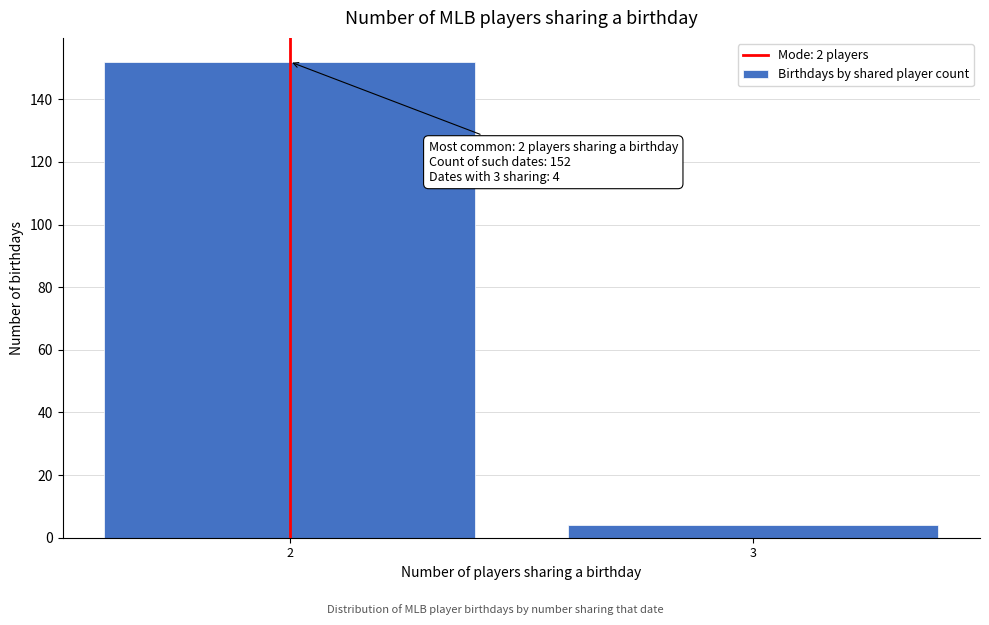

Reading right to left, list all the values displayed in this chart.

4	152